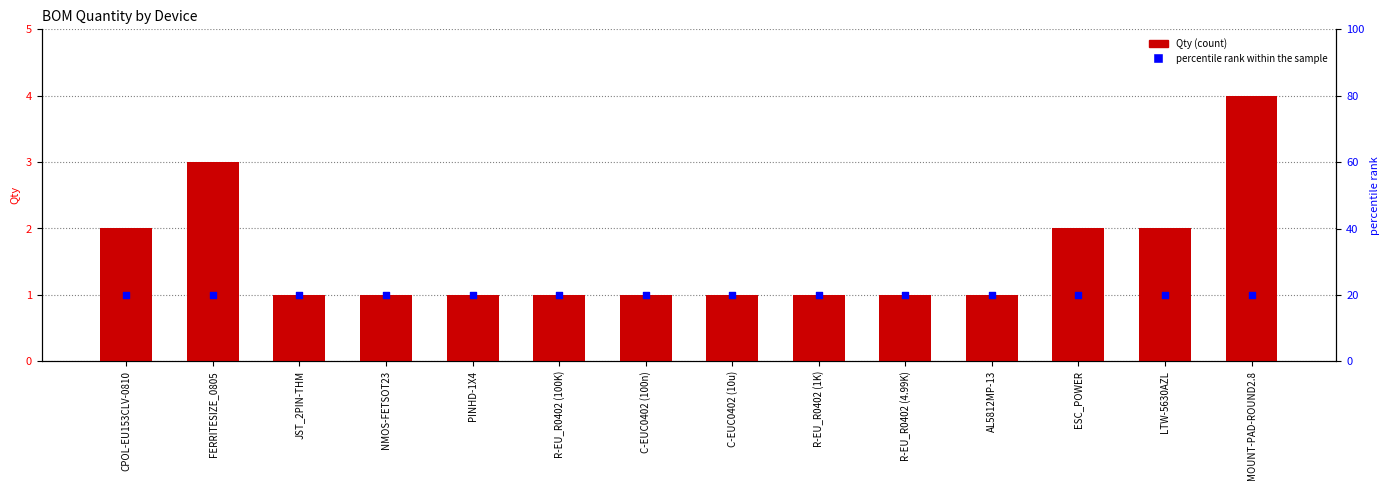

What is the total value across all series at FERRITESIZE_0805?

4